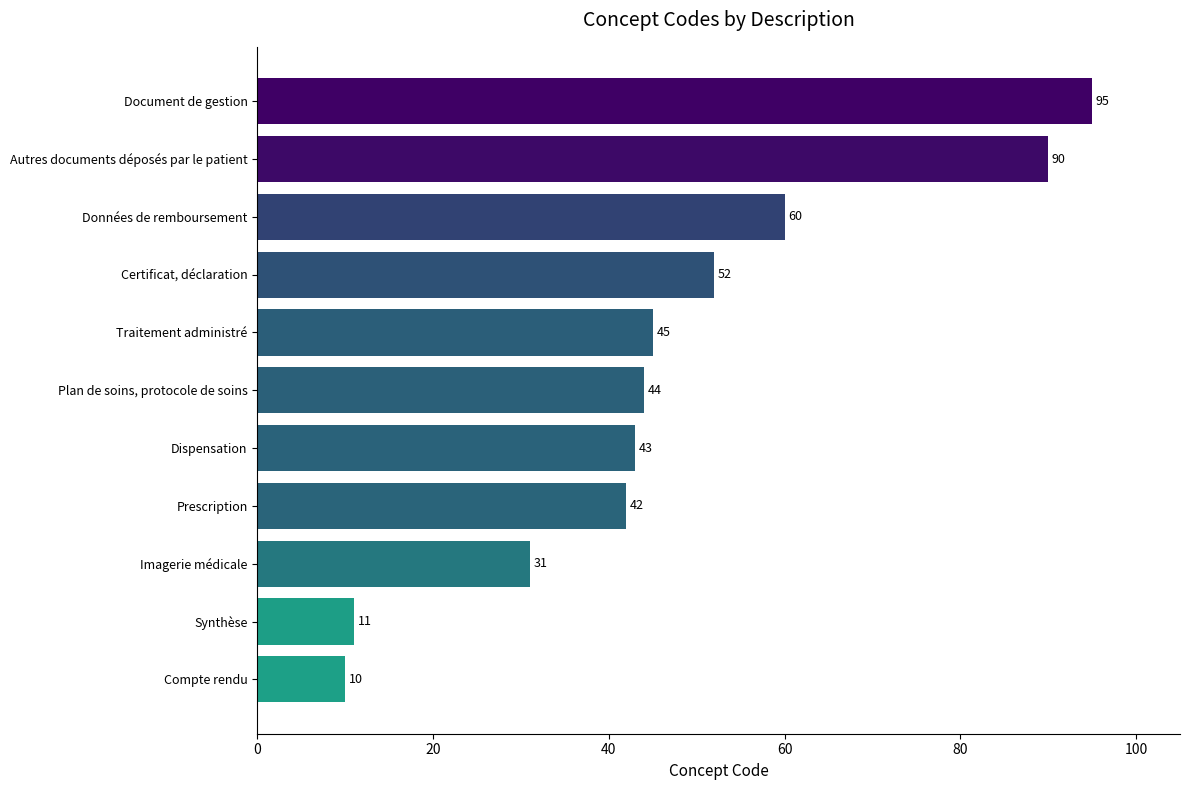

What is the ratio of the value at Dispensation to the value at Certificat, déclaration?

0.8